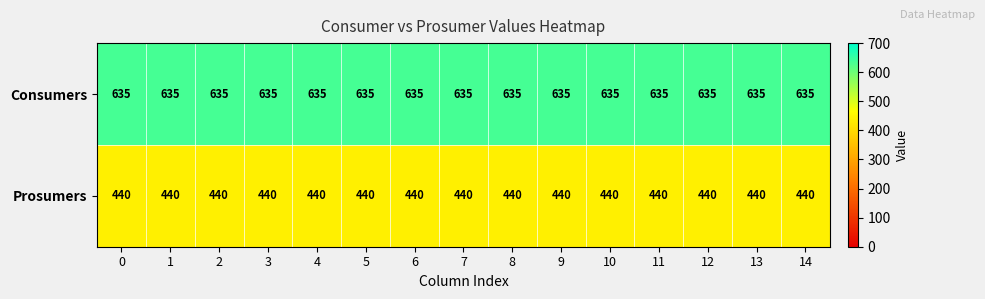

Is it true that Prosumers equals 440 at 9?

True